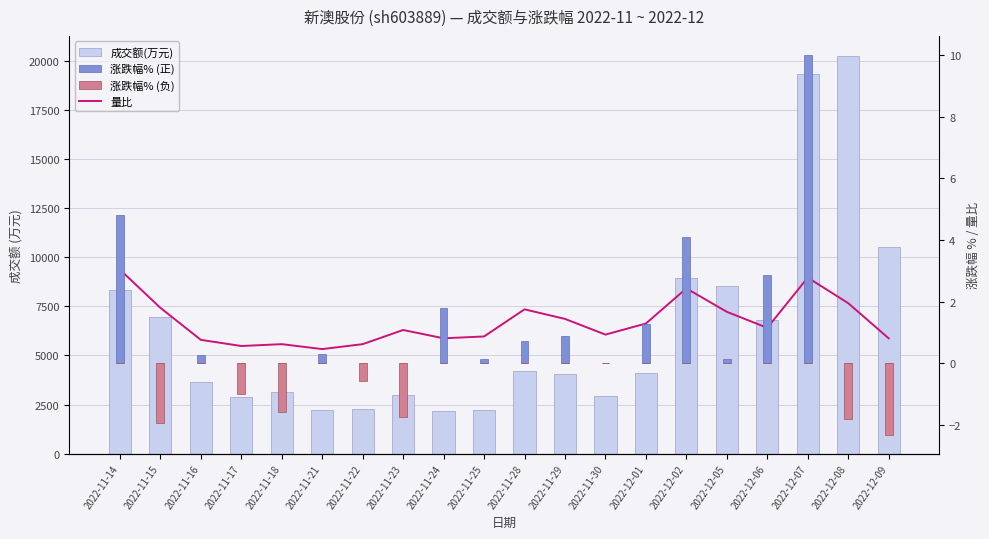

What is the value of the 涨跌幅% (正) bar at the 14th from the left?

1.3